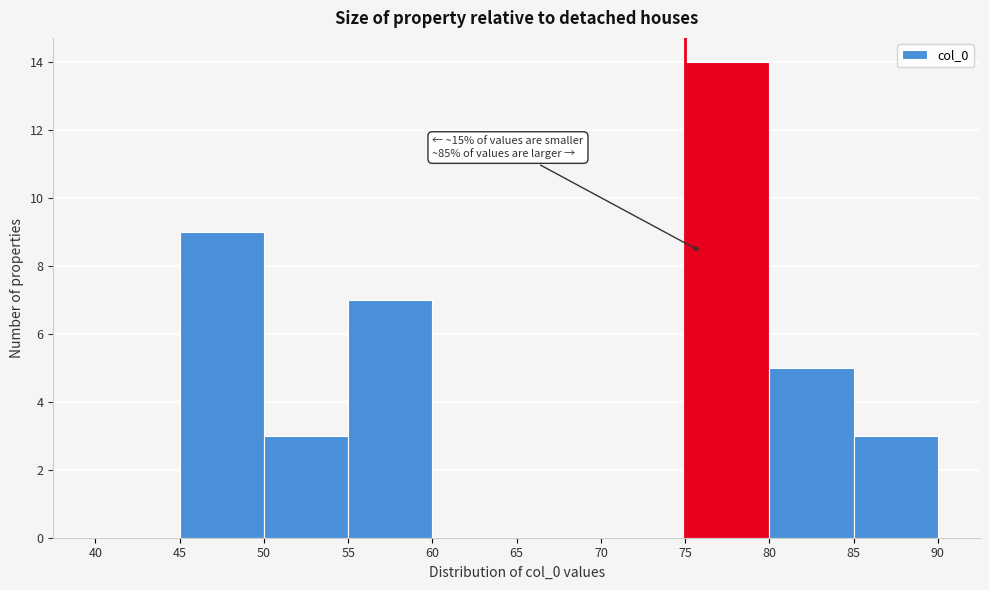

Which range on the x-axis has the tallest bar?

75 to 80